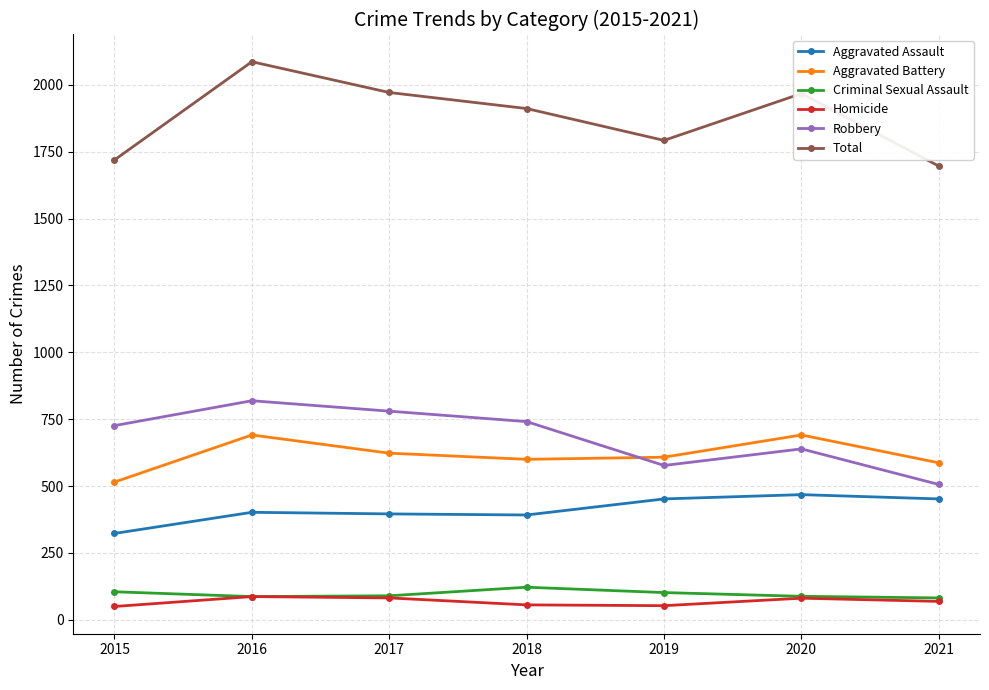

Which category has the highest value across all series?

2016